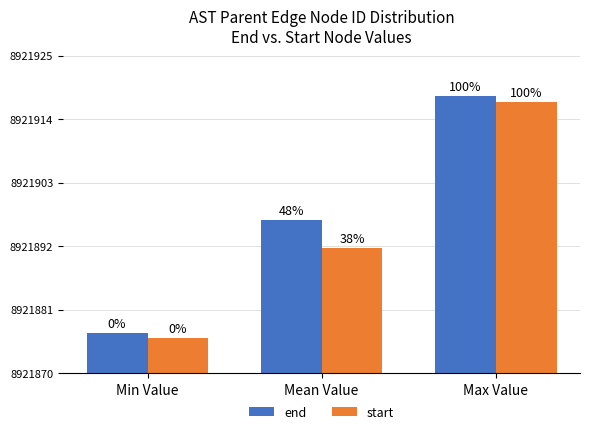

What is the maximum value for start?

8921917.0